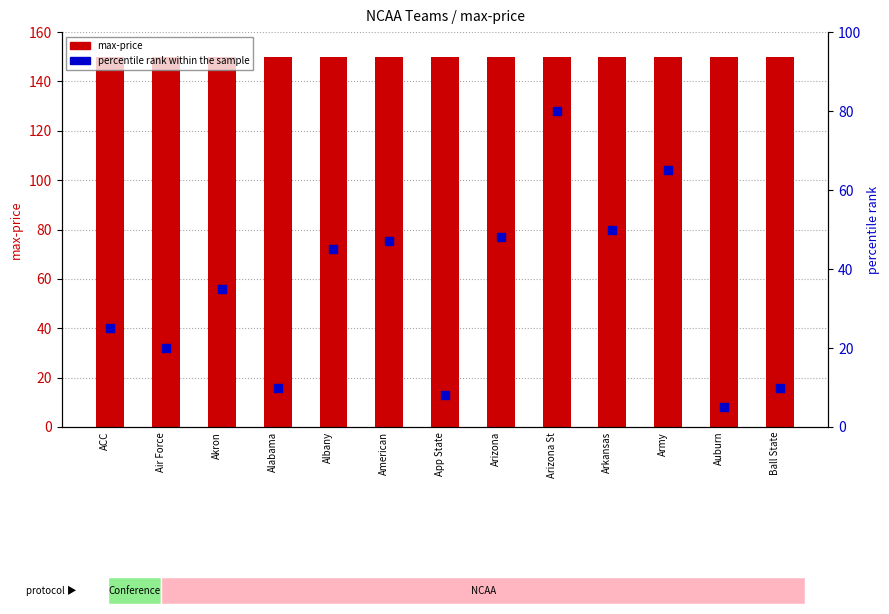

Which series contains the lowest Y value?

percentile rank within the sample